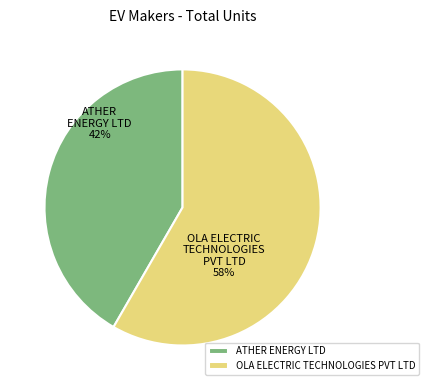

What percentage is the OLA ELECTRIC TECHNOLOGIES PVT LTD slice, to the nearest percent?

58%